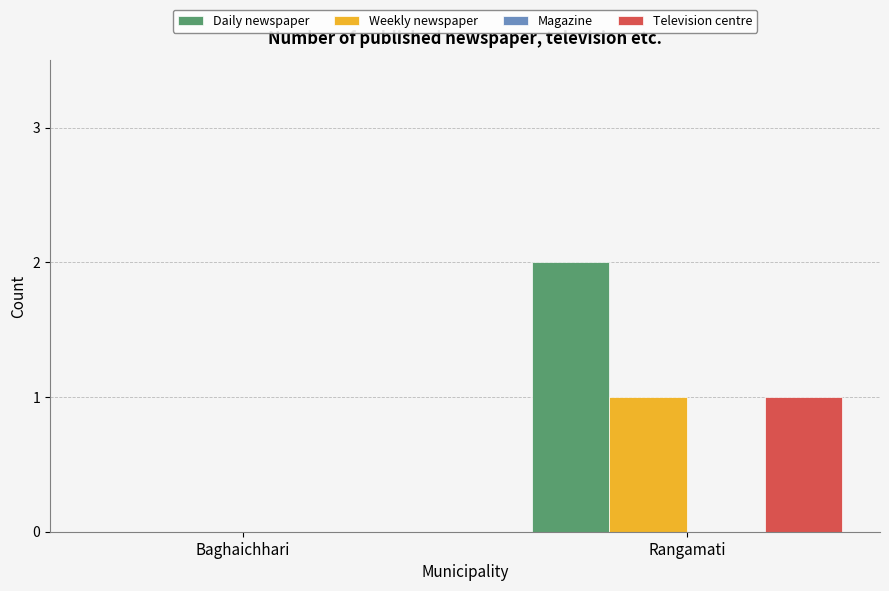

Which category has the highest value in the Television centre series?

Rangamati